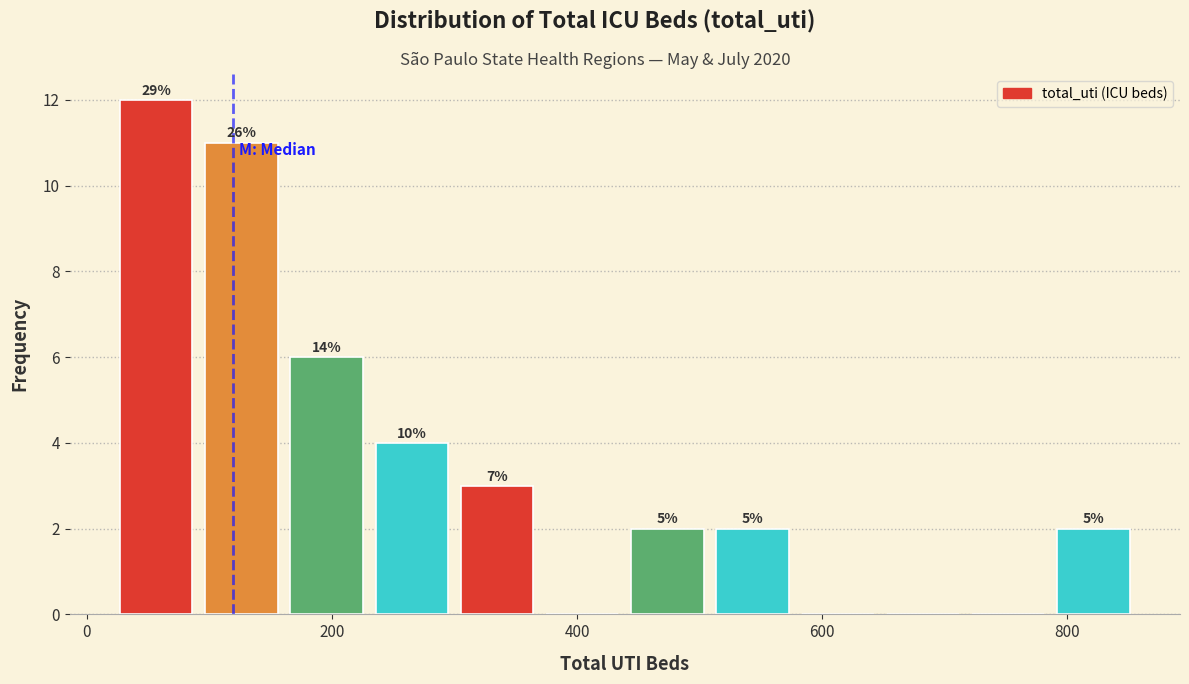

Read against the x-axis, roughly where is the centre of the tallest bar?

60